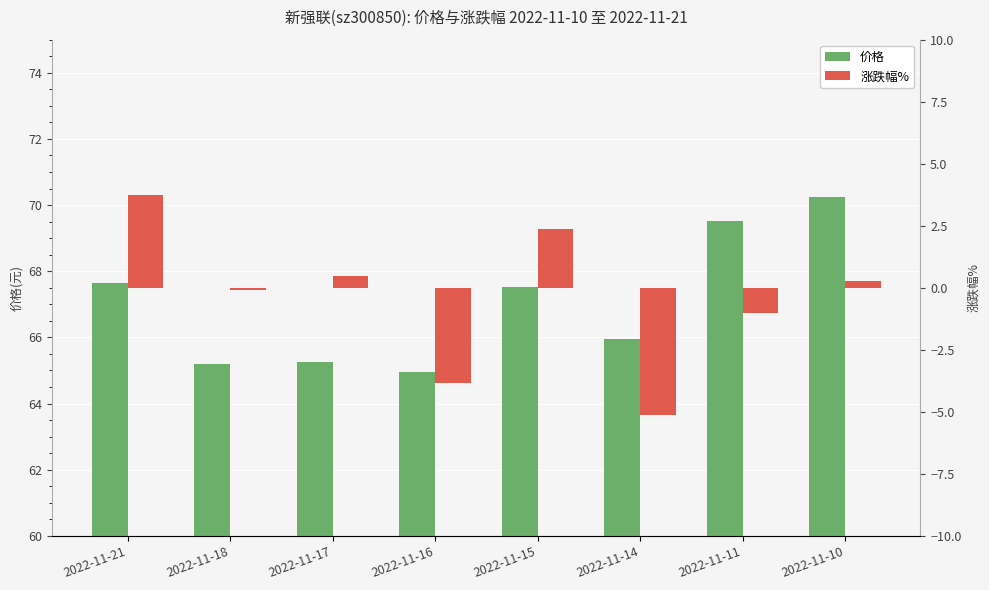

What are all the series names shown in the legend?

价格, 涨跌幅%